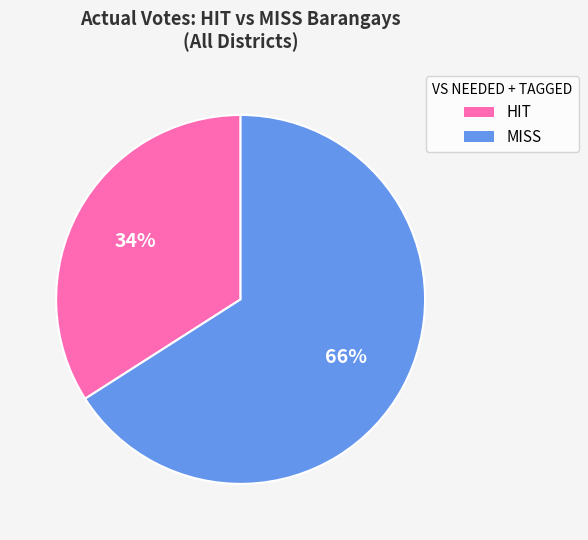

To the nearest percent, what is the combined percentage of MISS and HIT?

100%